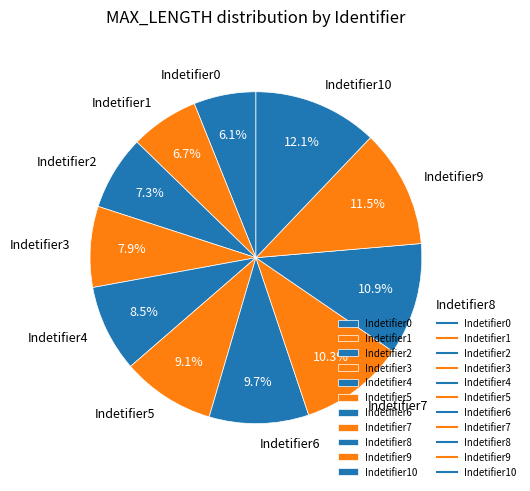

Rank the categories by value from lowest to highest.

Indetifier0, Indetifier1, Indetifier2, Indetifier3, Indetifier4, Indetifier5, Indetifier6, Indetifier7, Indetifier8, Indetifier9, Indetifier10